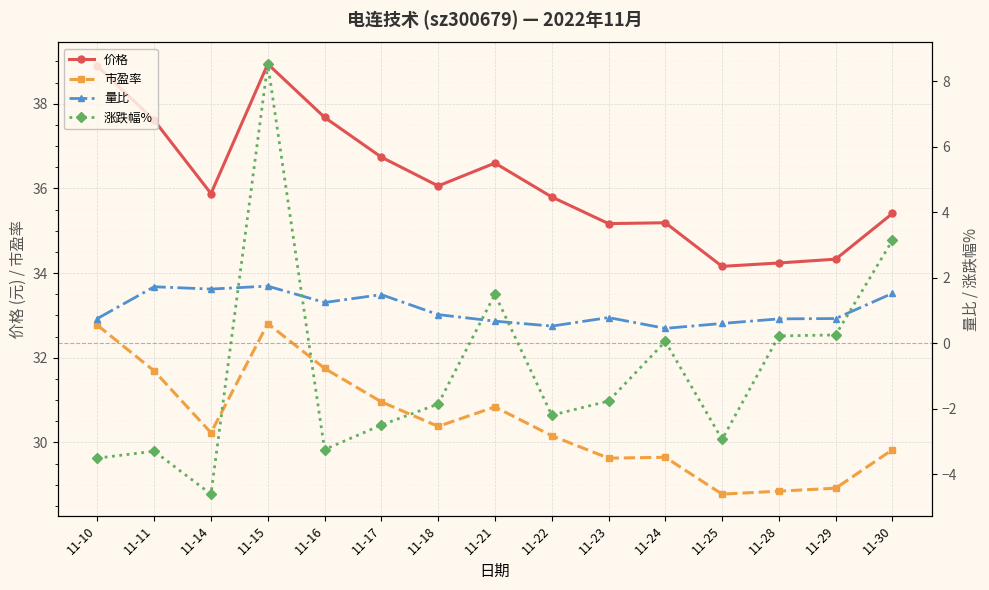

How many interior local valleys does the 价格 series have?

4